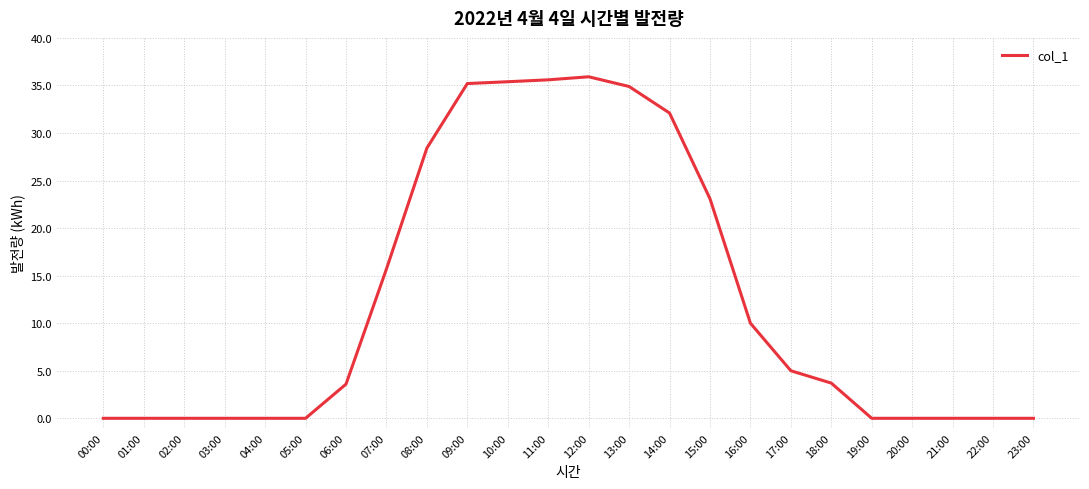

What is the average value?

12.4